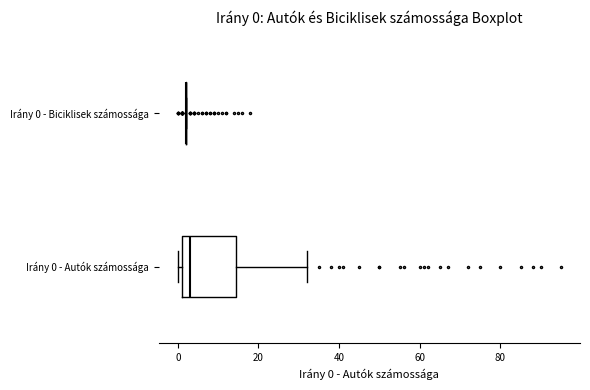

Comparing the boxes themselves (not the whiskers), which one is the widest?

Irány 0 - Autók számossága